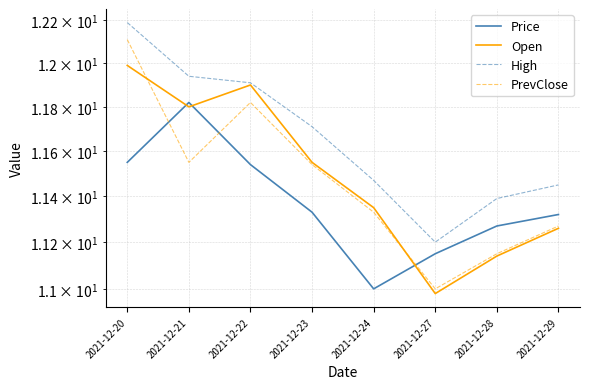

Where is the first local minimum for Open?

2021-12-21